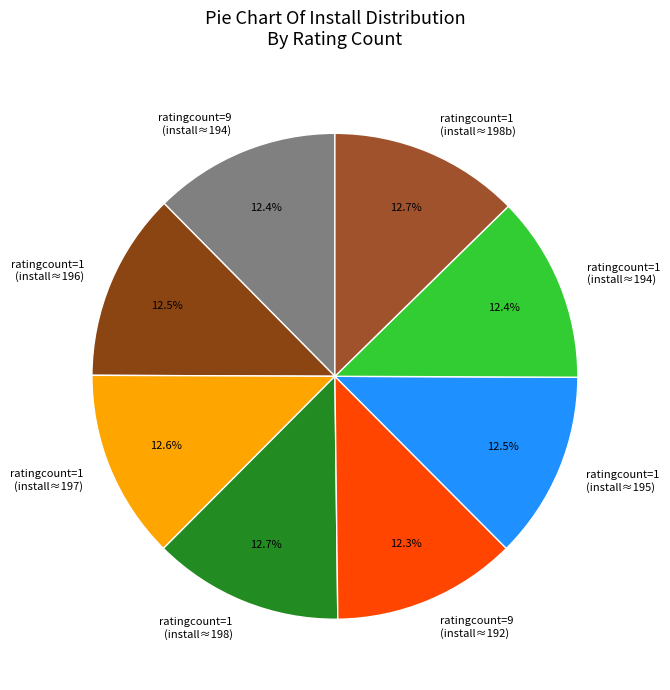

What is the ratio of the value at ratingcount=9 (install≈194) to the value at ratingcount=1 (install≈197)?

1.0